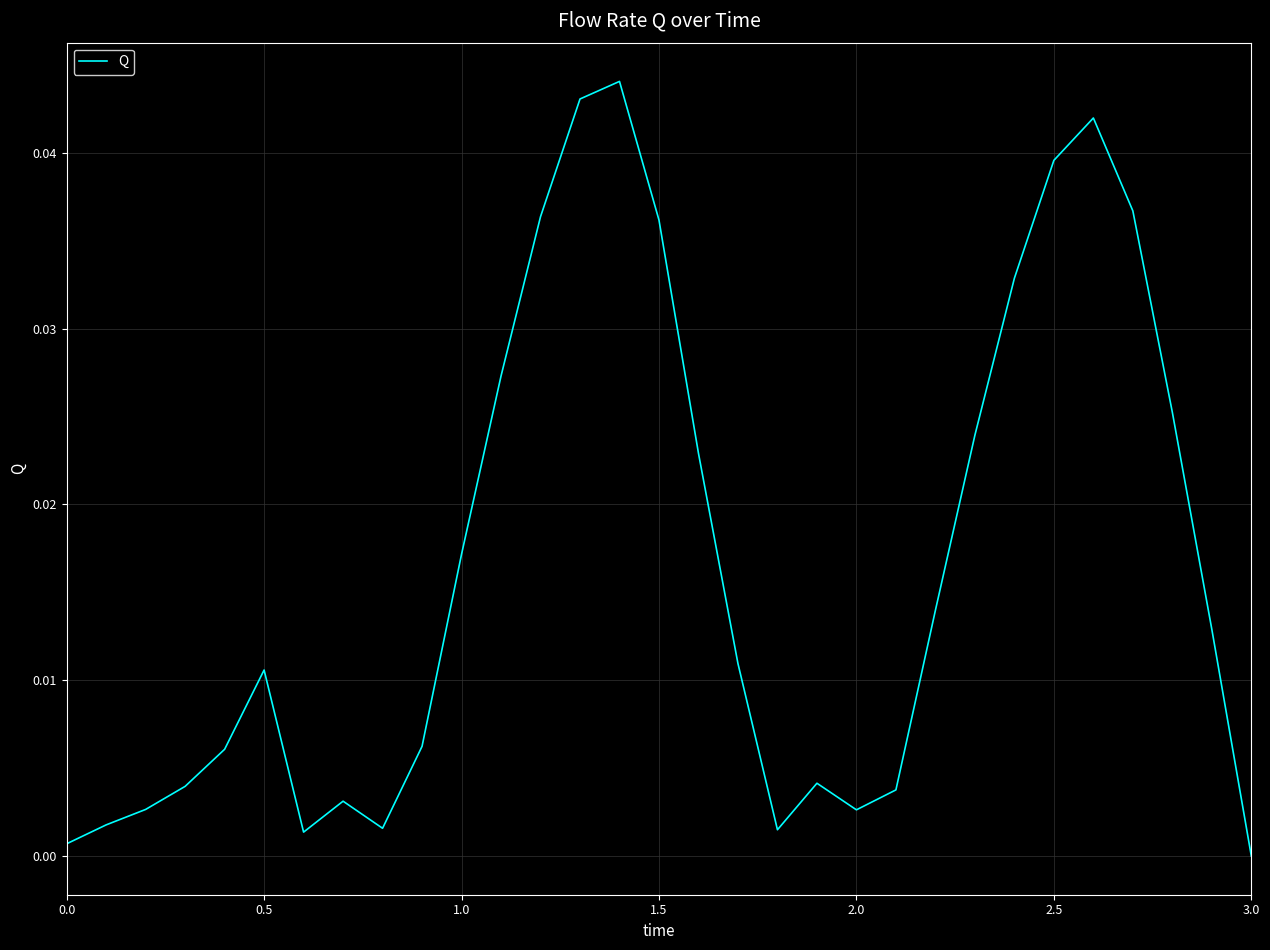

The chart shows a value of 0.1 at 1.5. True or false?

False